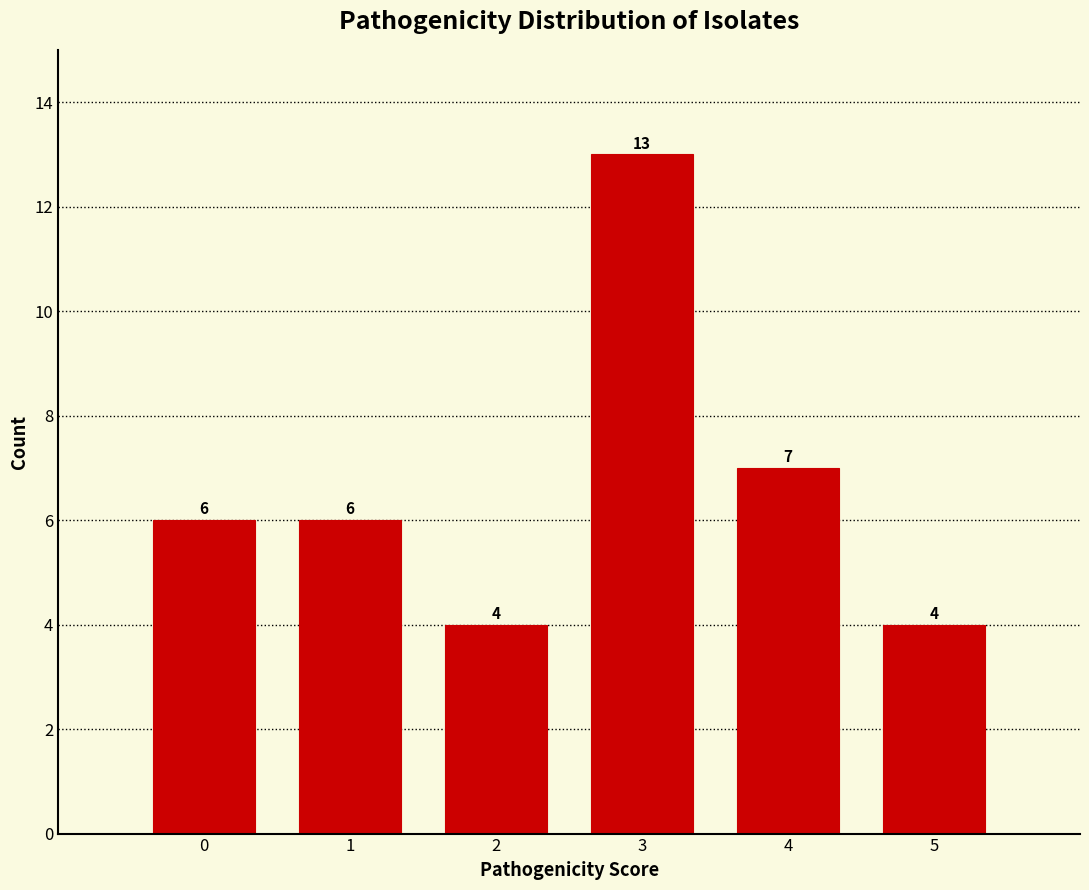

Reading right to left, what are all the values shown in this chart?

5=4	4=7	3=13	2=4	1=6	0=6